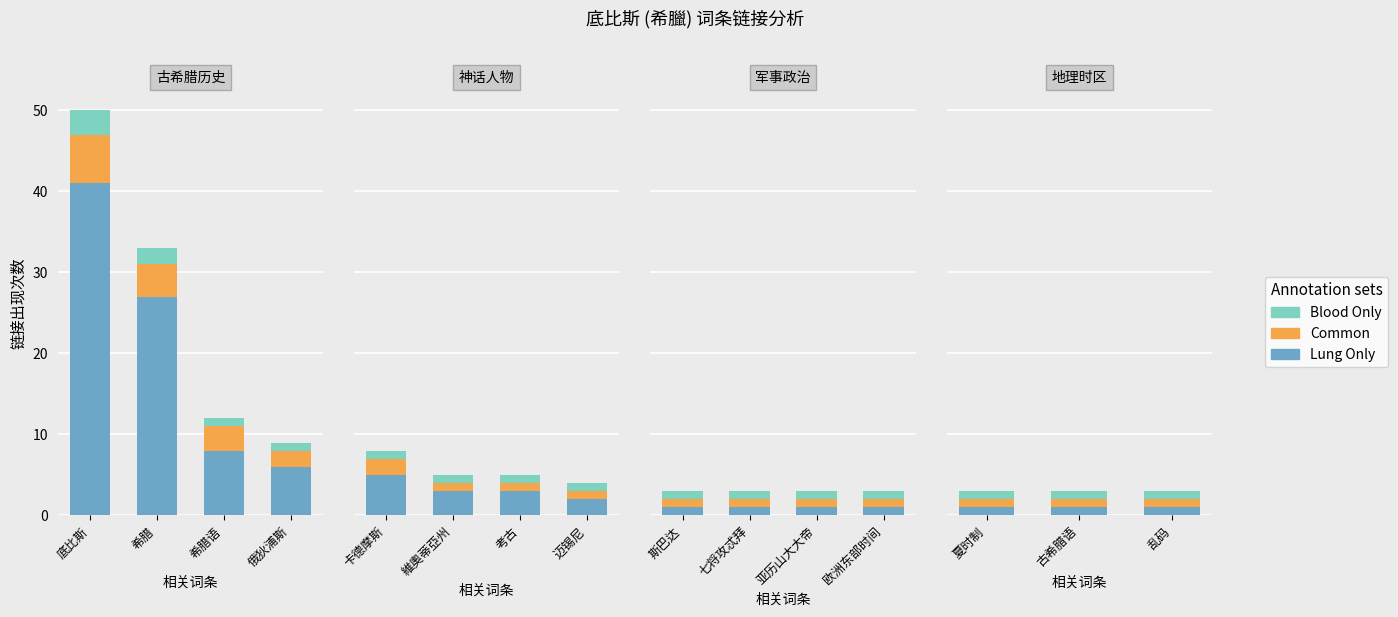

What is the value of the Common bar at the 11th from the left?

1